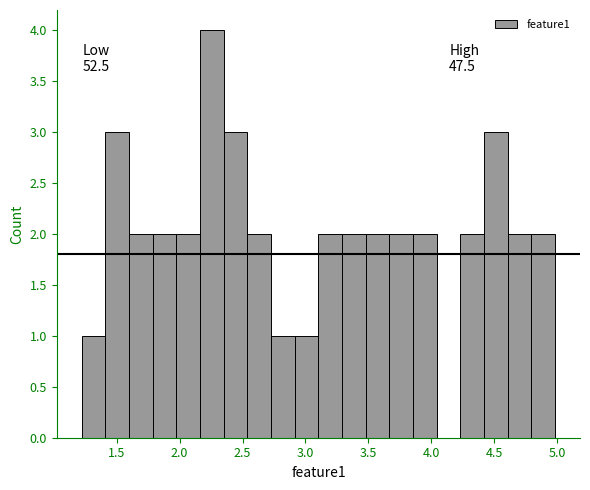

Read against the x-axis, roughly where is the centre of the tallest bar?

2.25